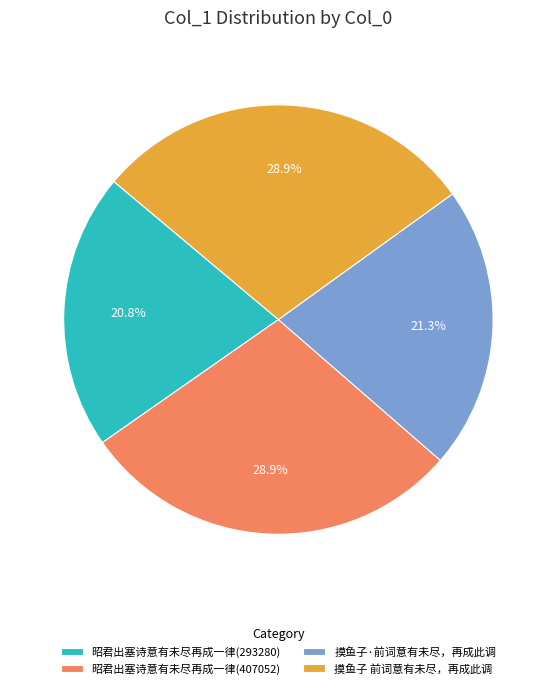

To the nearest percent, what is the difference between the 摸鱼子·前词意有未尽，再成此调 and 昭君出塞诗意有未尽再成一律(407052) slice percentages?

8%